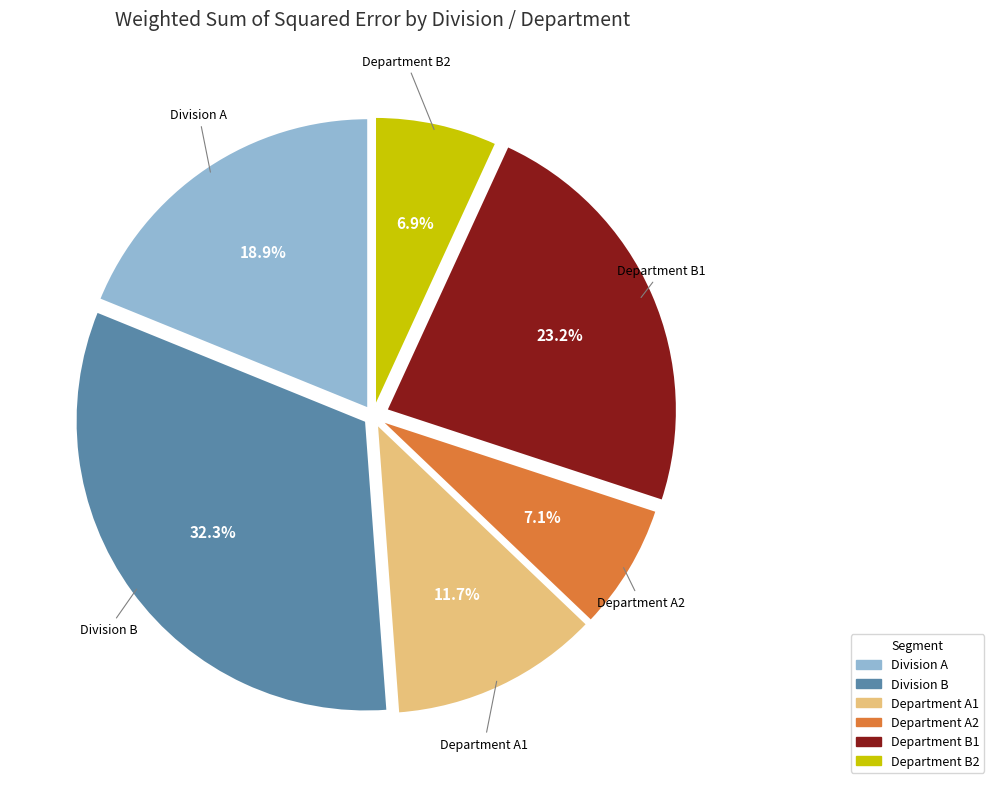

To the nearest percent, what portion does Division A represent?

19%